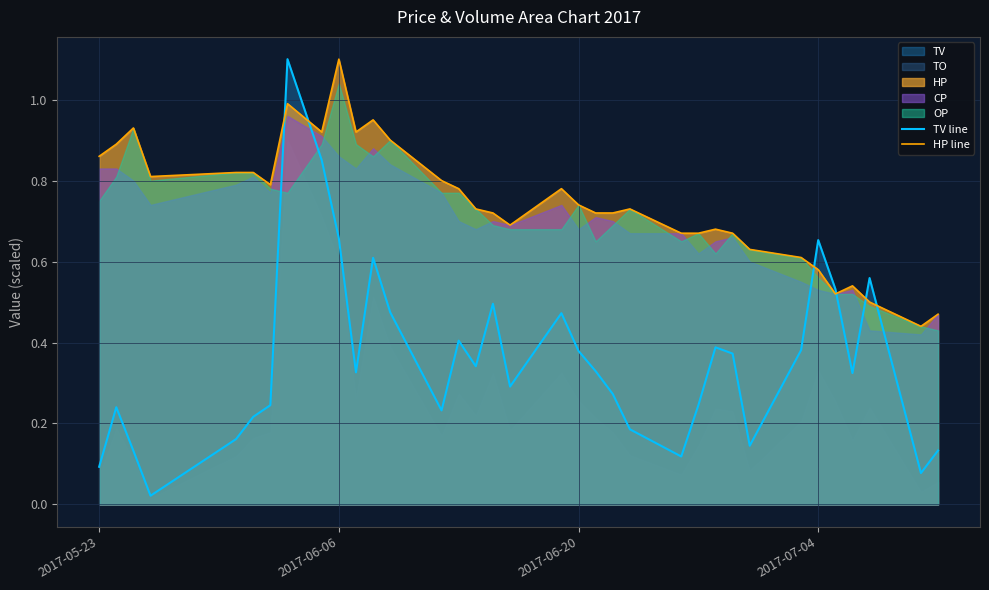

True or false: TV line and HP line cross at least once.

True